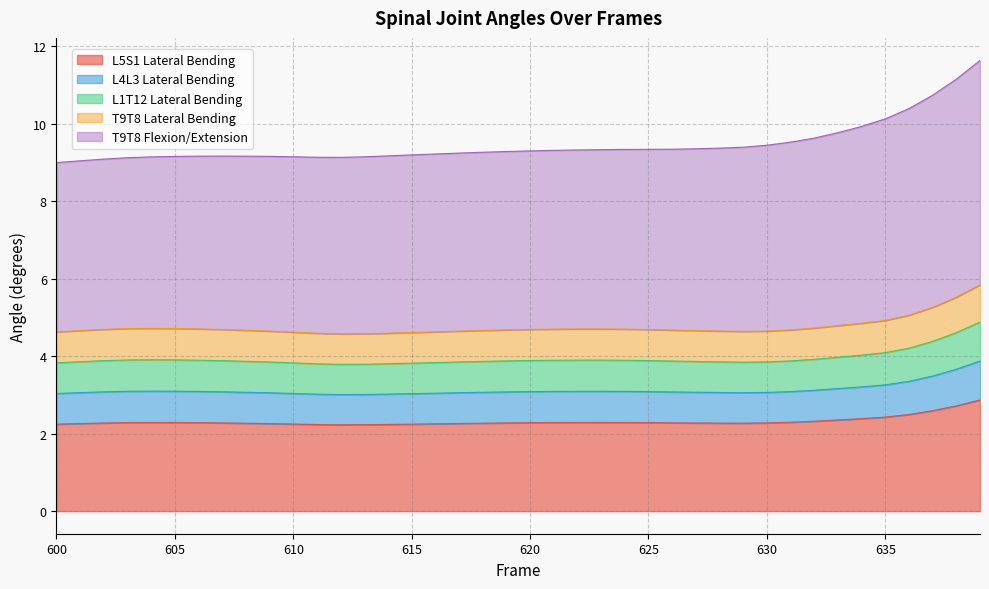

How many interior local peaks does the T9T8 Lateral Bending series have?

2